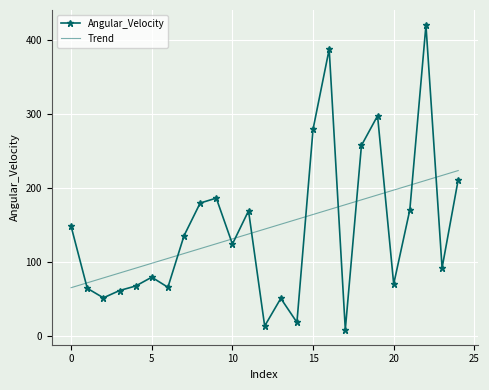

True or false: Angular_Velocity and Trend intersect in this chart.

True